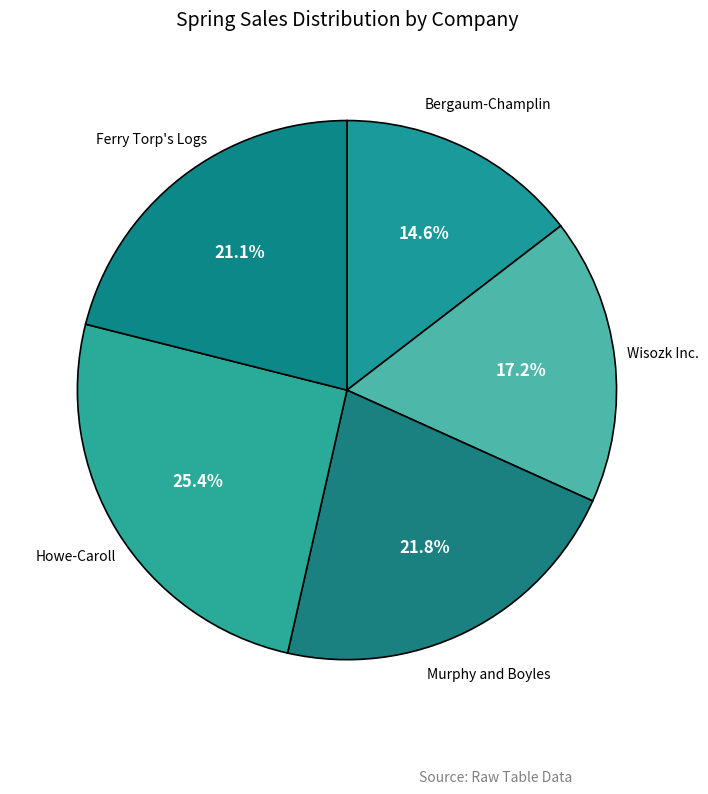

What percentage is the Howe-Caroll slice, to the nearest percent?

25%